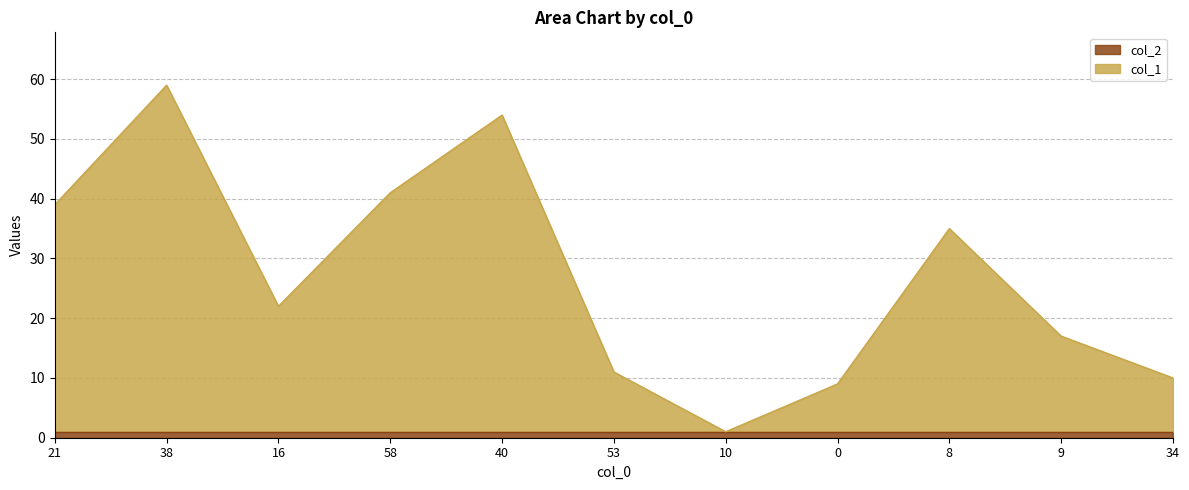

Where is the first local minimum?

16